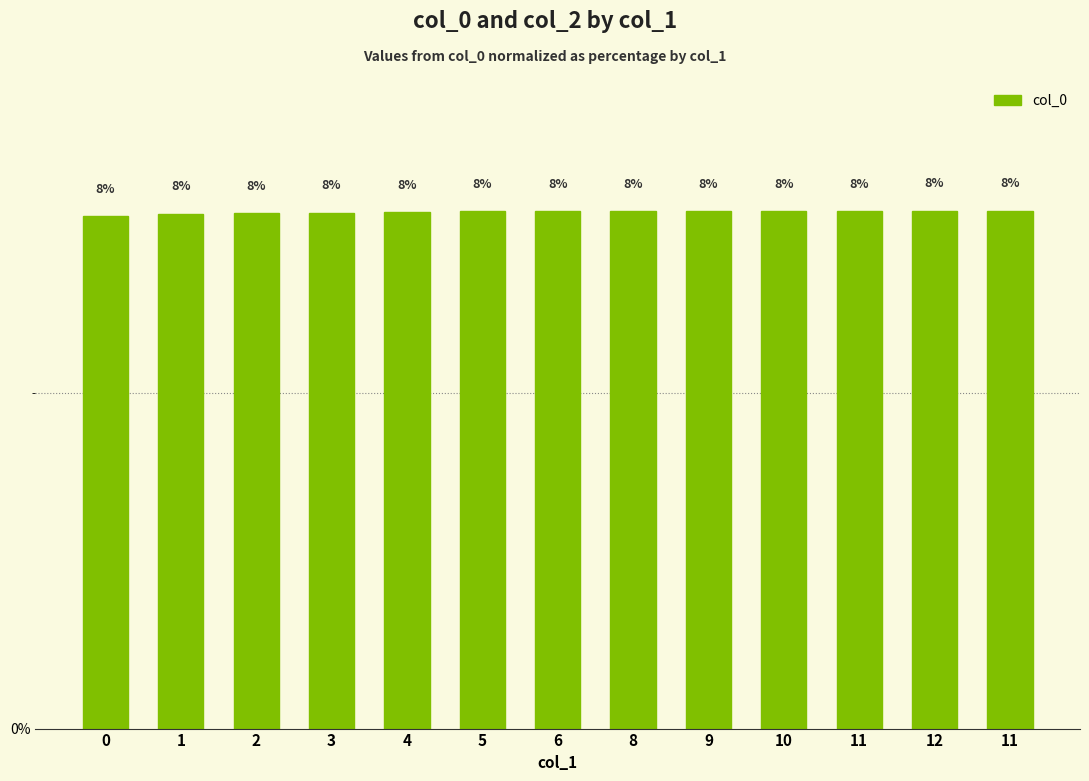

Which category has the highest value across all series?

11